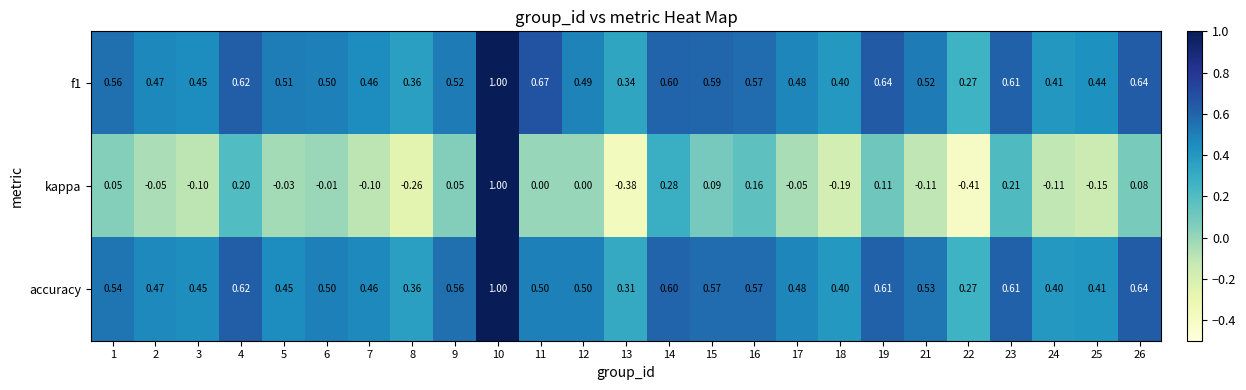

Between 2 and 12, which series saw the biggest shift?

kappa